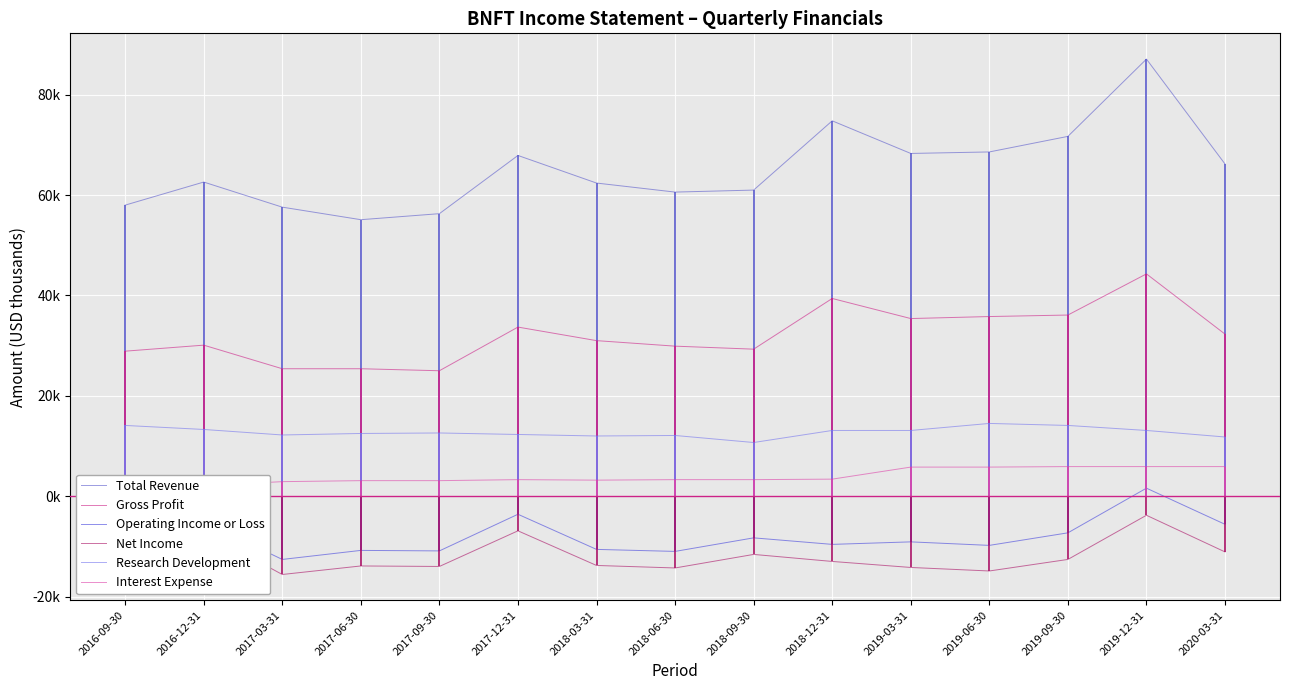

What is the average value of the Research Development series?

12767